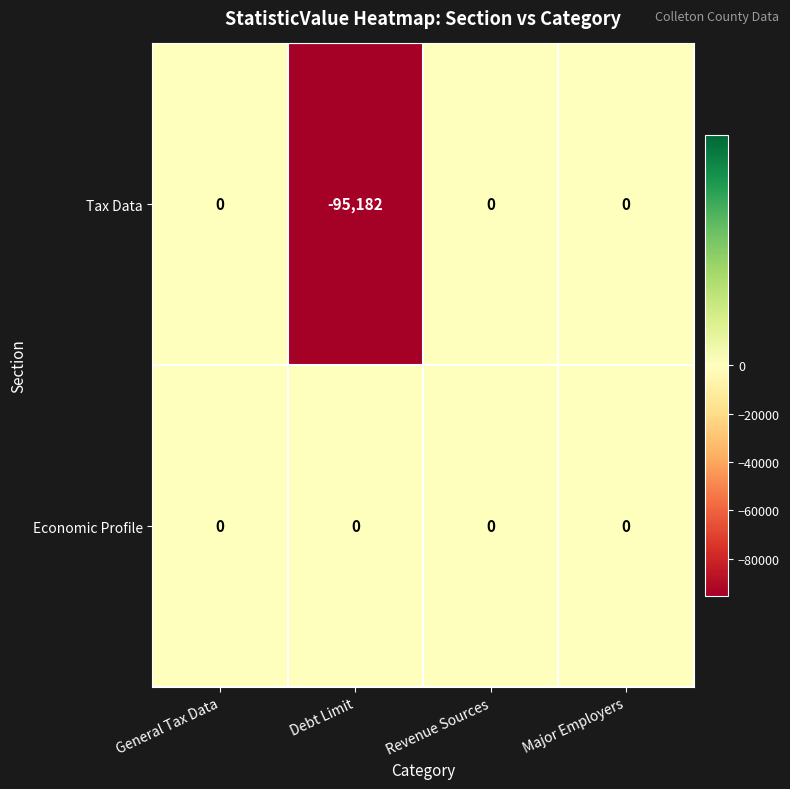

Is the value of Economic Profile at General Tax Data greater than the value of Tax Data at Debt Limit?

Yes